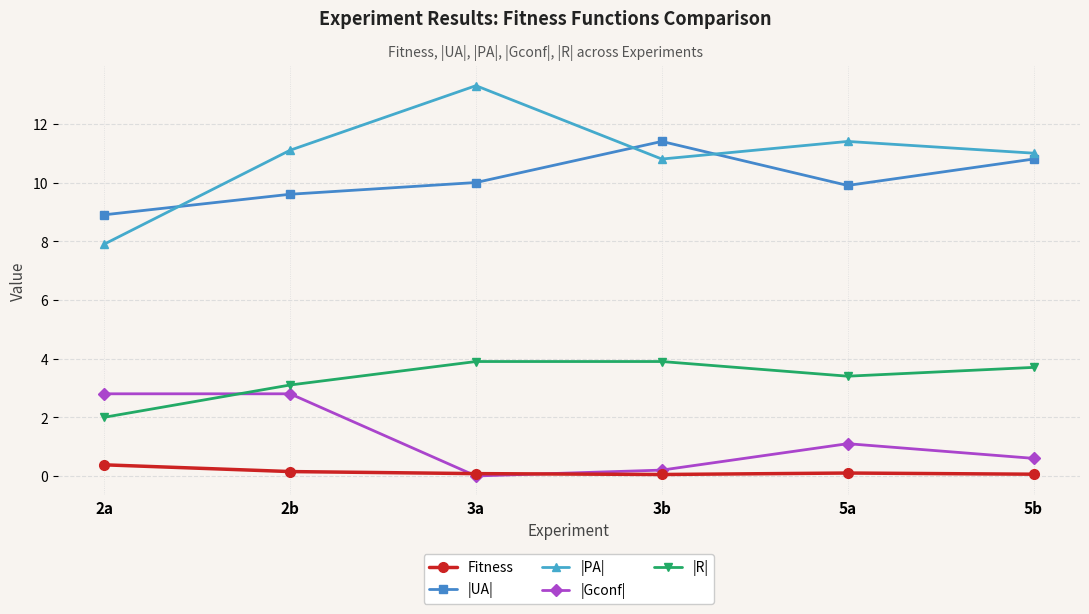

Which series has the largest total across all categories?

|PA|